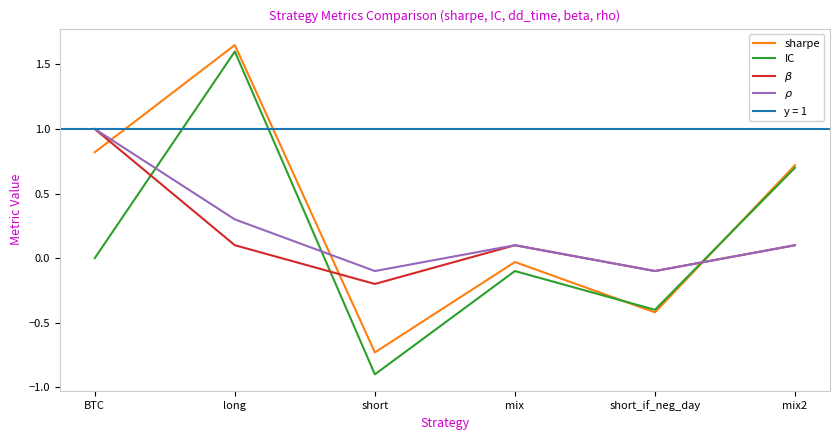

How many lines are shown in the chart?

4